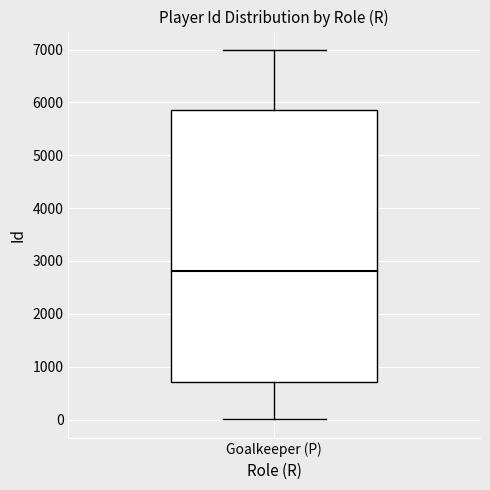

Read this box plot against the y-axis: the position of the median line, the range covered by the box, and the ends of both whiskers. The values are not printed on the chart, so give them approximately, as read against the axis.

median 2800, box 700 to 5800, whiskers 0 to 7000